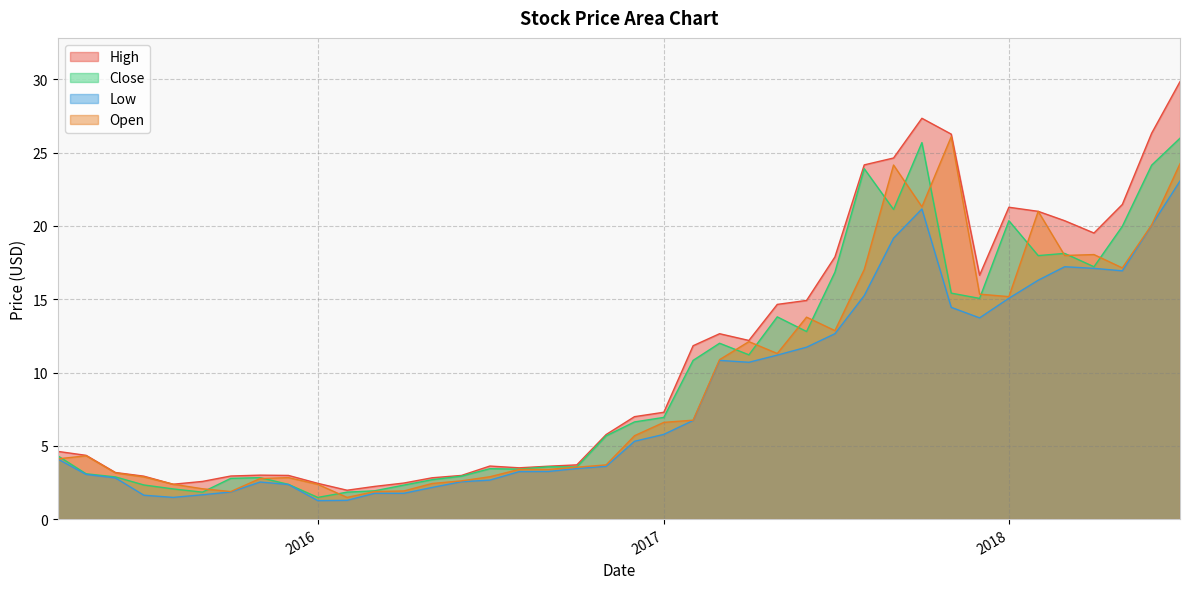

Read the High value at 2017-10-01.

27.4